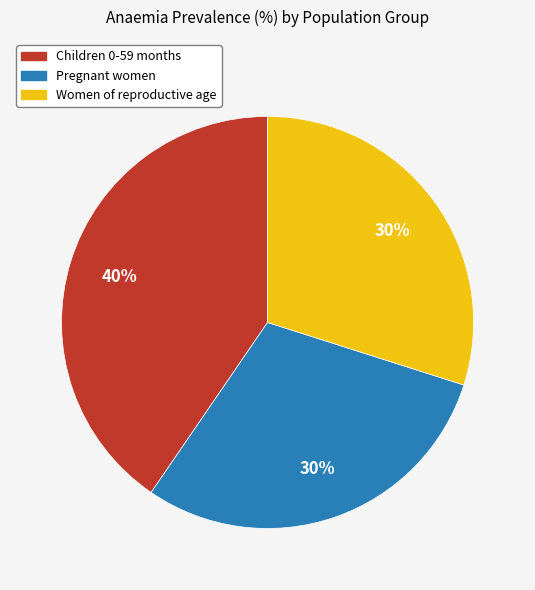

Do Women of reproductive age and Children 0-59 months together represent more than half of the pie?

Yes